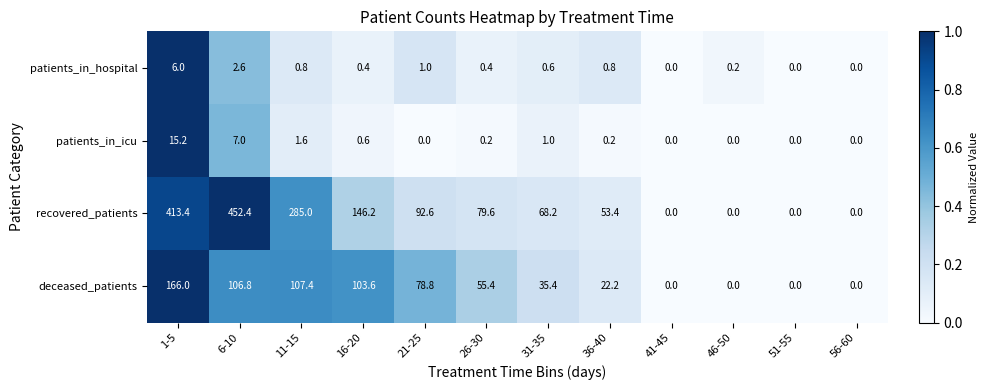

Is it true that patients_in_hospital equals 0.2 at 46-50?

True